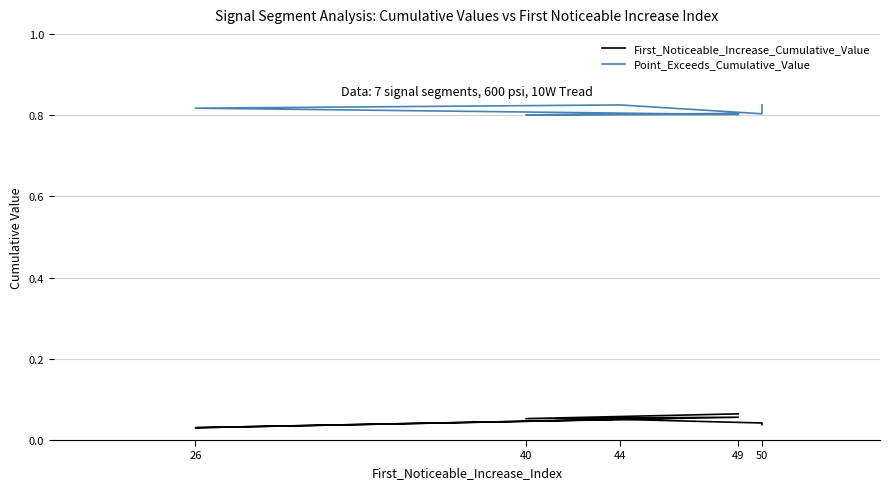

What are all the series names shown in the legend?

First_Noticeable_Increase_Cumulative_Value, Point_Exceeds_Cumulative_Value